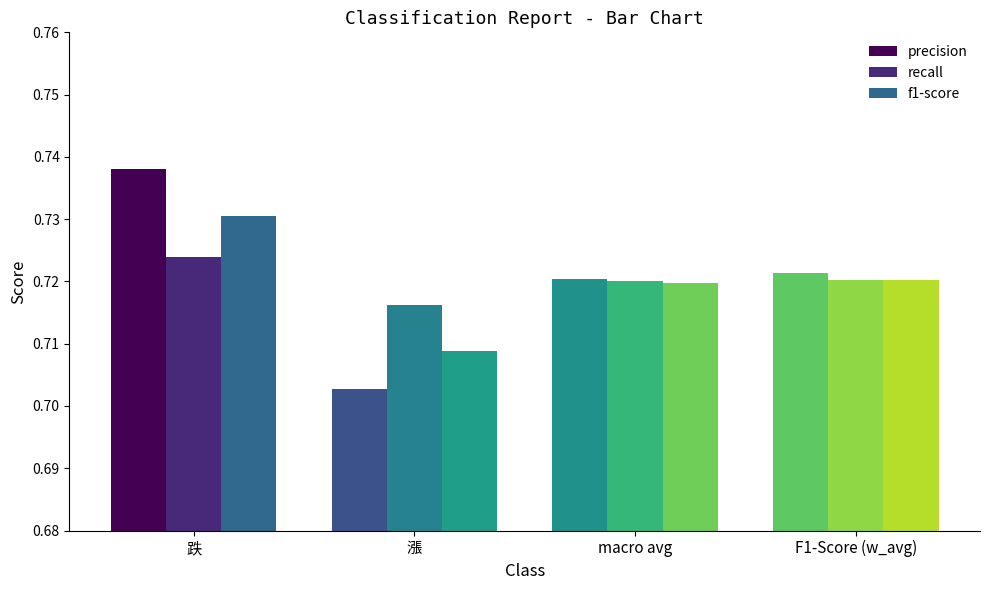

What is the label of the 4th bar from the right?

跌